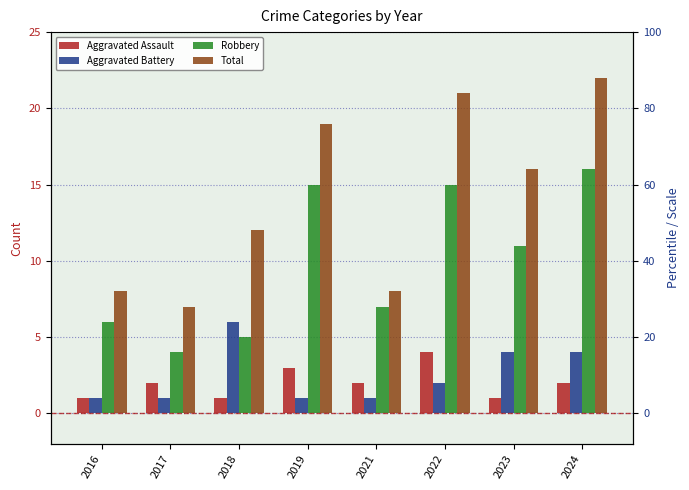

Which label corresponds to the largest value in the chart?

2024